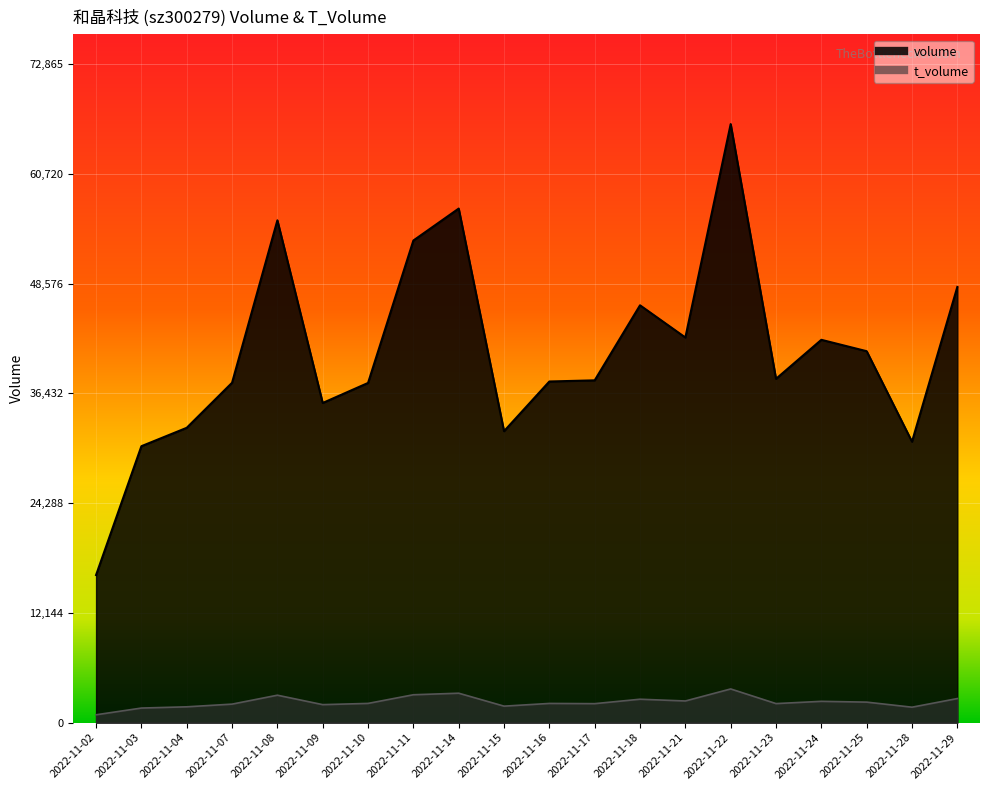

How many data points does each series have?

20